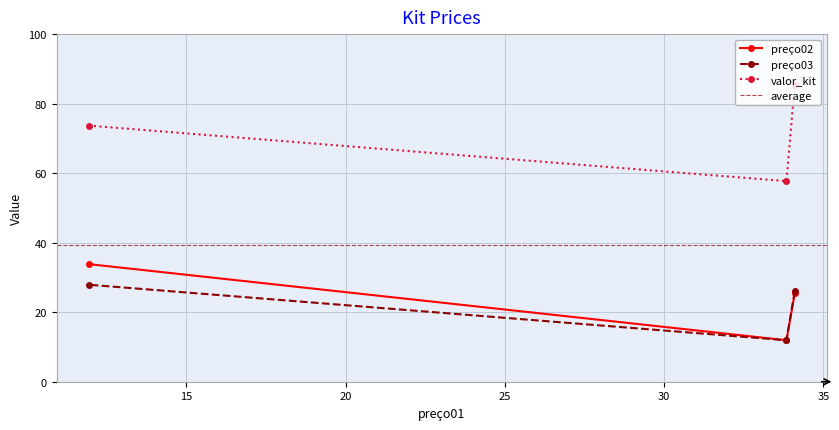

Is it true that preço02 equals 11.9 at 33.84?

True